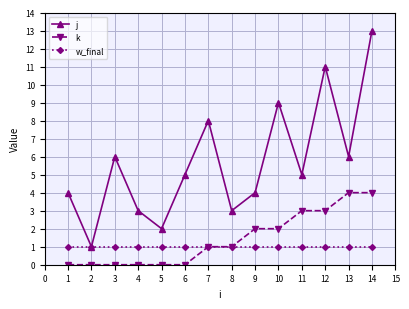

Count the k values in the range 0 to 3.

12